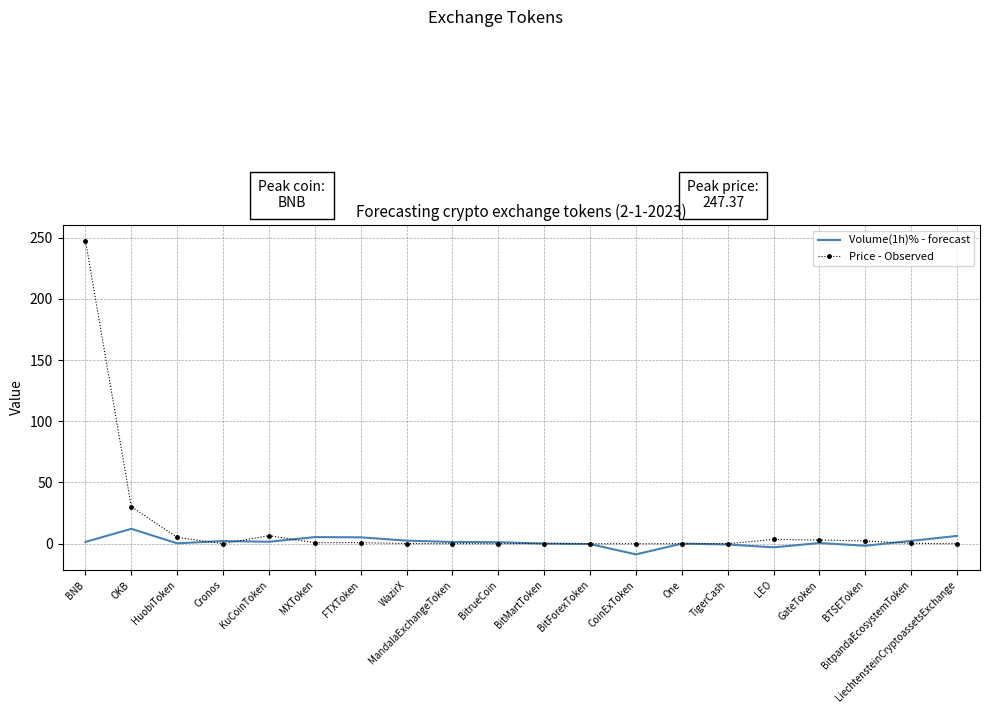

Which series has the largest total across all categories?

Price - Observed